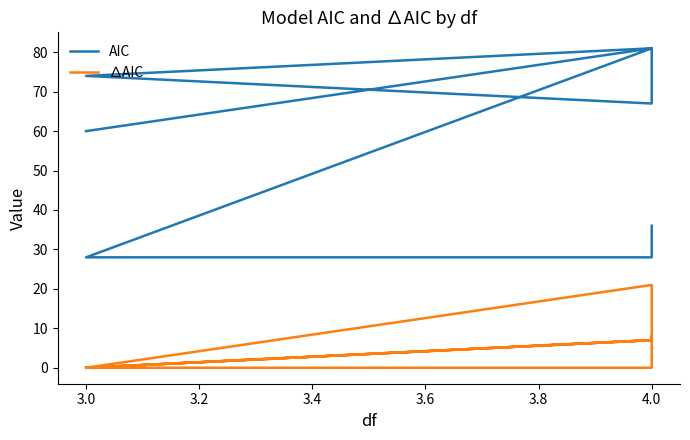

What is the difference between the maximum and second lowest values in the ∆AIC series?

21